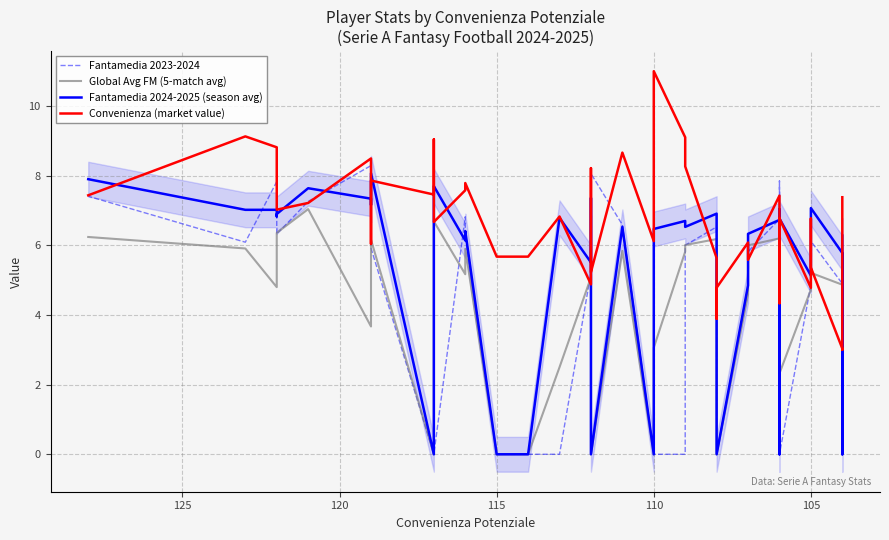

Reading left to right, extract all data points from this chart.

Fantamedia 2023-2024: 6.8	6.6	4.9	6.1	6.0	4.9	0.0	7.8	7.1	6.8	5.8	4.8	0.0	6.1	6.5	6.0	0.0	0.0	0.0	6.6	8.1	6.5	5.2	0.0	0.0	0.0	6.2	6.8	0.0	8.8	0.0	5.9	7.4	8.3	7.3	6.3	7.2	7.8	6.1	7.4
Global Avg FM (5-match avg): 4.5	0.0	4.9	5.2	5.5	4.7	2.3	0.0	4.3	6.2	6.0	4.6	0.0	0.0	6.2	6.0	5.8	3.1	0.0	5.8	0.0	4.3	5.1	2.5	0.0	0.0	5.9	5.2	6.7	5.6	0.0	6.2	6.0	3.7	7.0	6.4	5.4	4.8	5.9	6.2
Fantamedia 2024-2025 (season avg): 6.3	0.0	5.8	7.1	6.3	5.1	6.8	0.0	7.0	6.7	6.3	4.8	0.0	0.0	6.9	6.5	6.7	6.5	0.0	6.5	0.0	7.4	5.5	6.8	0.0	0.0	6.4	6.1	7.7	7.6	0.0	8.1	7.2	7.3	7.6	6.9	6.8	7.0	7.0	7.9
Convenienza (market value): 7.4	3.0	3.0	5.4	6.8	4.8	6.8	4.3	6.0	7.4	5.6	6.1	4.8	3.9	5.6	8.3	9.1	11.0	6.1	8.7	5.2	8.2	4.9	6.8	5.7	5.7	7.8	7.6	6.7	9.0	7.5	7.9	6.0	8.5	7.2	7.0	8.1	8.8	9.1	7.4